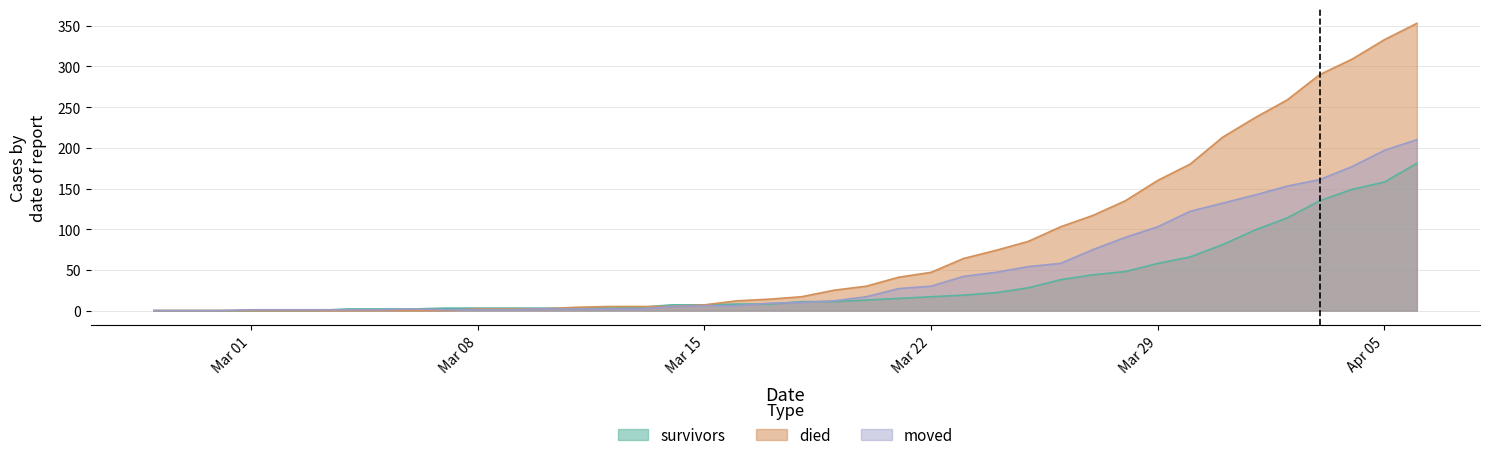

What position from the left is 2020-03-17?

20